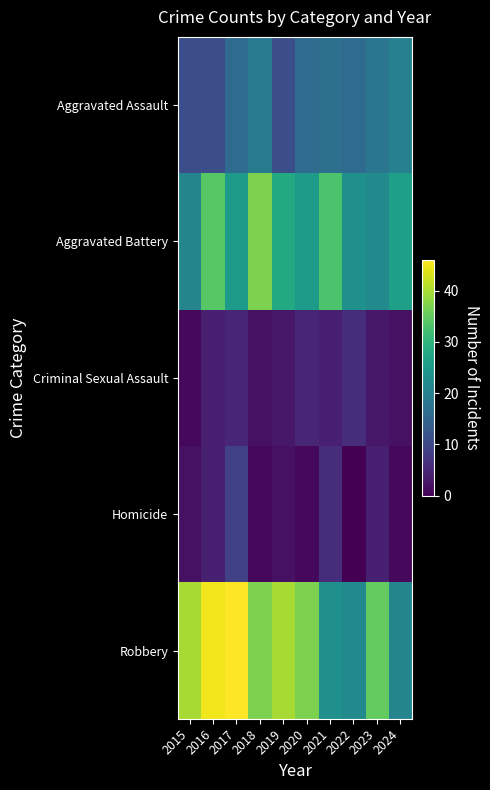

Between 2018 and 2016, which is larger?

2018